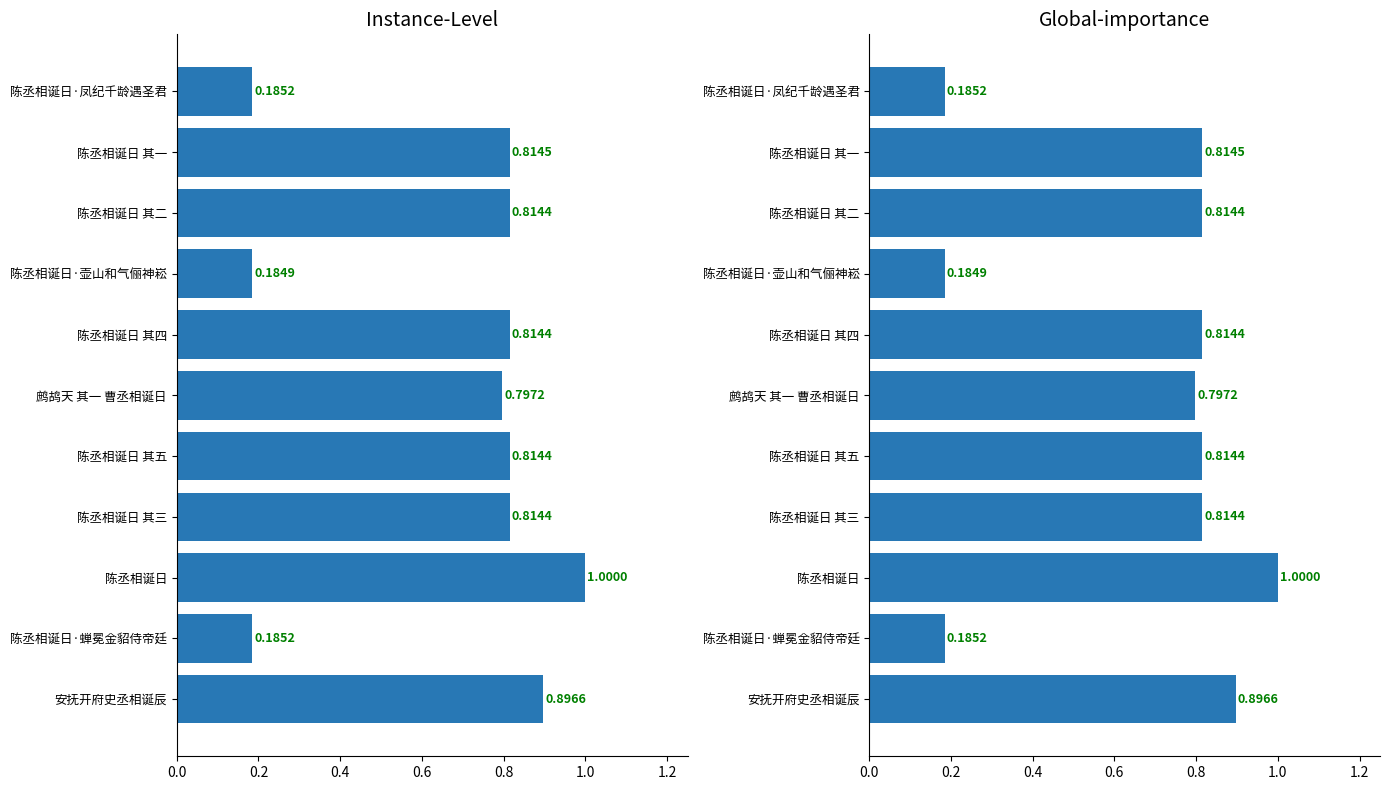

Reading right to left, transcribe all the data shown in this chart.

0.2	0.8	0.8	0.2	0.8	0.8	0.8	0.8	1.0	0.2	0.9